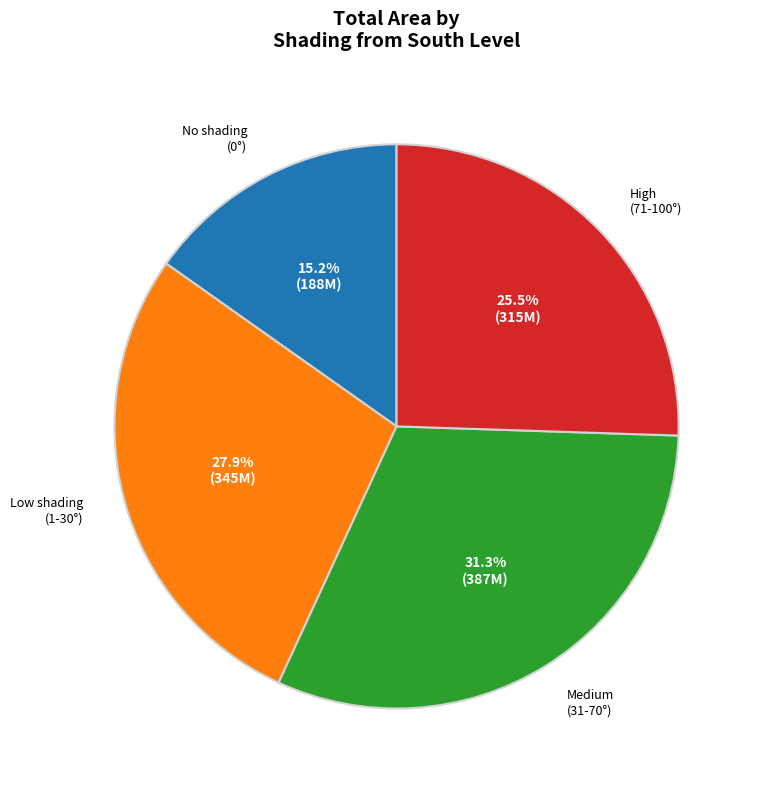

Does any single category account for the majority?

No